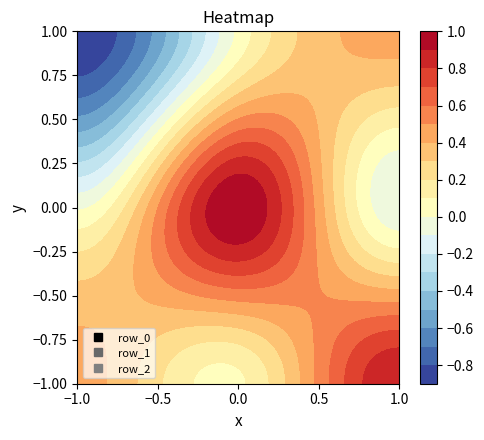

Reading right to left, list all the values displayed in this chart.

row_0: col_2=0.9	col_1=0.1	col_0=0.4
row_1: col_2=-0.1	col_1=1.0	col_0=-0.0
row_2: col_2=0.4	col_1=0.0	col_0=-0.9